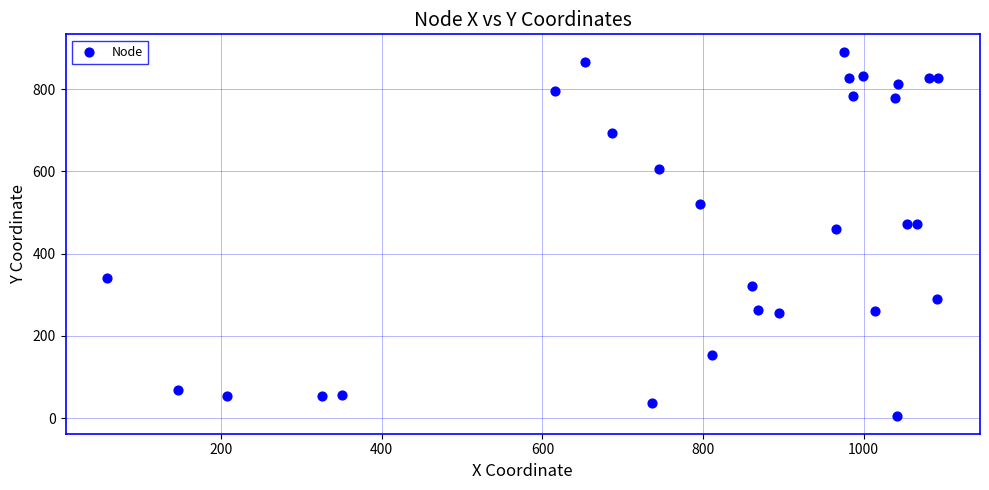

What is the range of X values (max minus min)?

1035